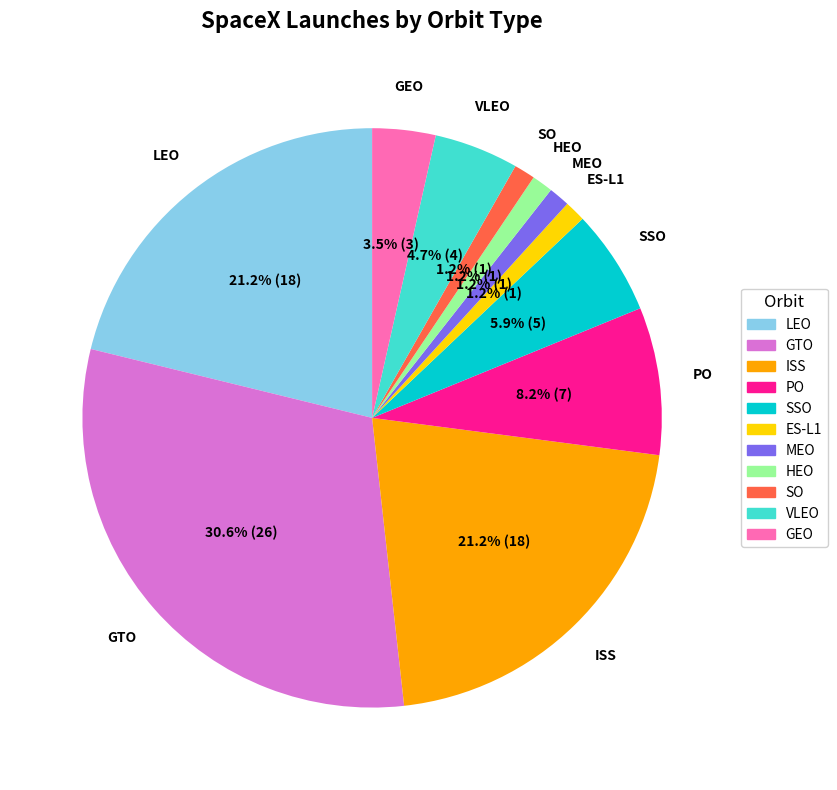

Which category has the biggest portion of the pie?

GTO